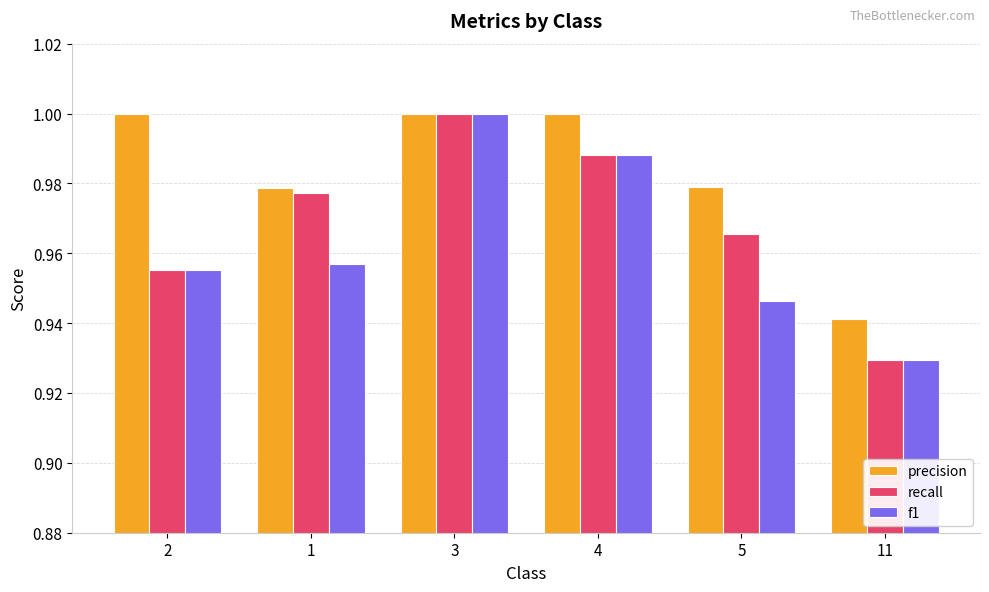

At which category is the sum across all series the highest?

3